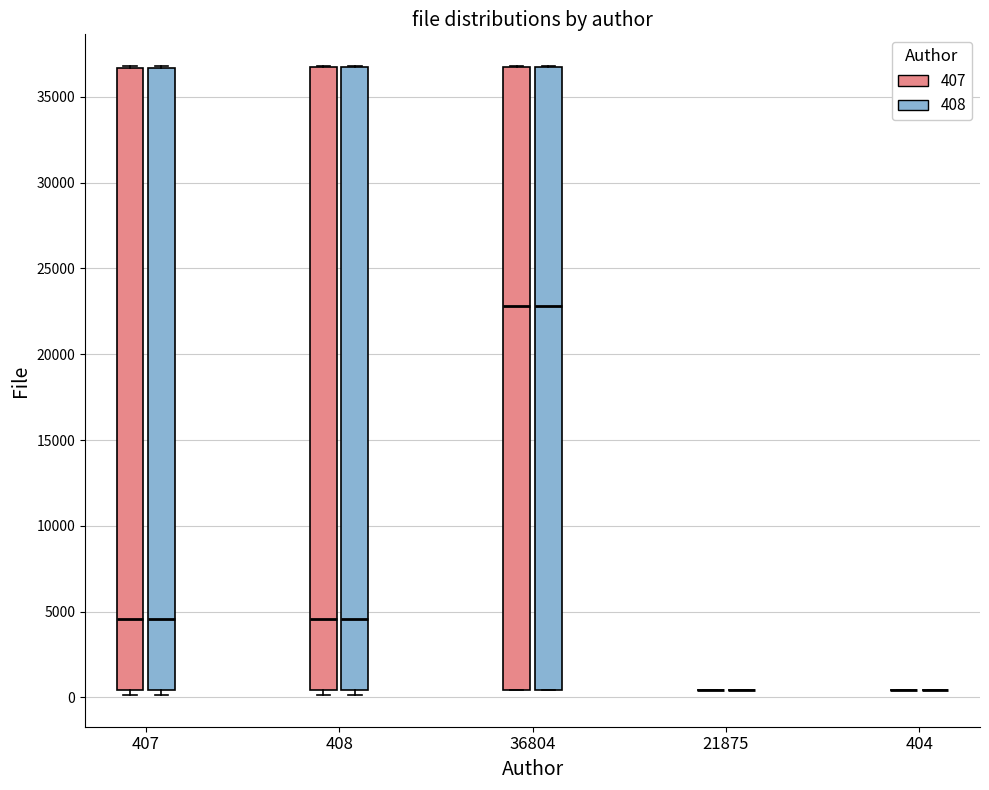

Reading left to right, transcribe this box plot: for each box, give where its median line is, the range the box spans, and where its two whiskers end, as read against the y-axis. The values are not printed on the chart, so give them approximately, as read against the axis.

407 (407): median 4500, box 500 to 36500, whiskers 0 to 37000
407 (408): median 4500, box 500 to 36500, whiskers 0 to 37000
408 (407): median 4500, box 500 to 36500, whiskers 0 to 37000
408 (408): median 4500, box 500 to 36500, whiskers 0 to 37000
36804 (407): median 23000, box 500 to 36500, whiskers 500 to 37000
36804 (408): median 23000, box 500 to 36500, whiskers 500 to 37000
21875 (407): box collapsed to a line at 500, whiskers 500 to 500
21875 (408): box collapsed to a line at 500, whiskers 500 to 500
404 (407): box collapsed to a line at 500, whiskers 500 to 500
404 (408): box collapsed to a line at 500, whiskers 500 to 500